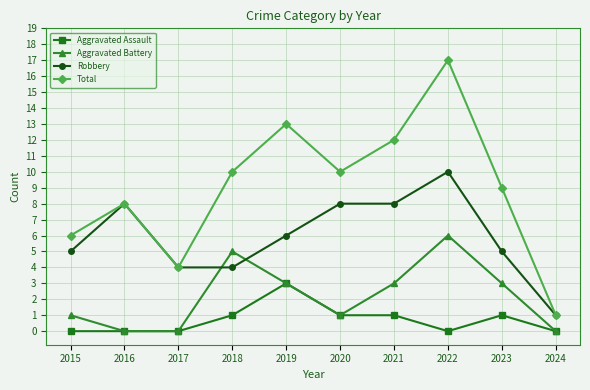

Which category has the highest value in the Robbery series?

2022